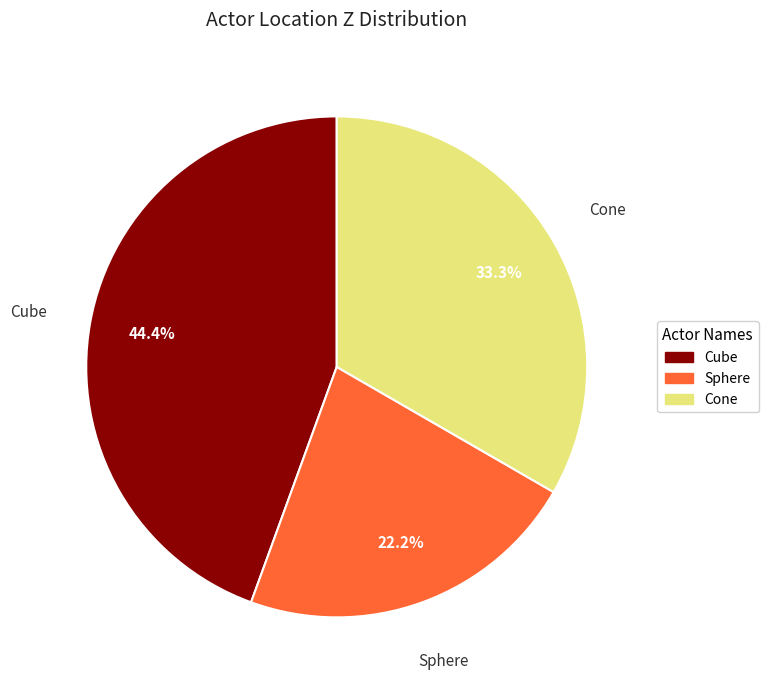

To the nearest percent, what is the difference between the largest and smallest slice percentages?

22%